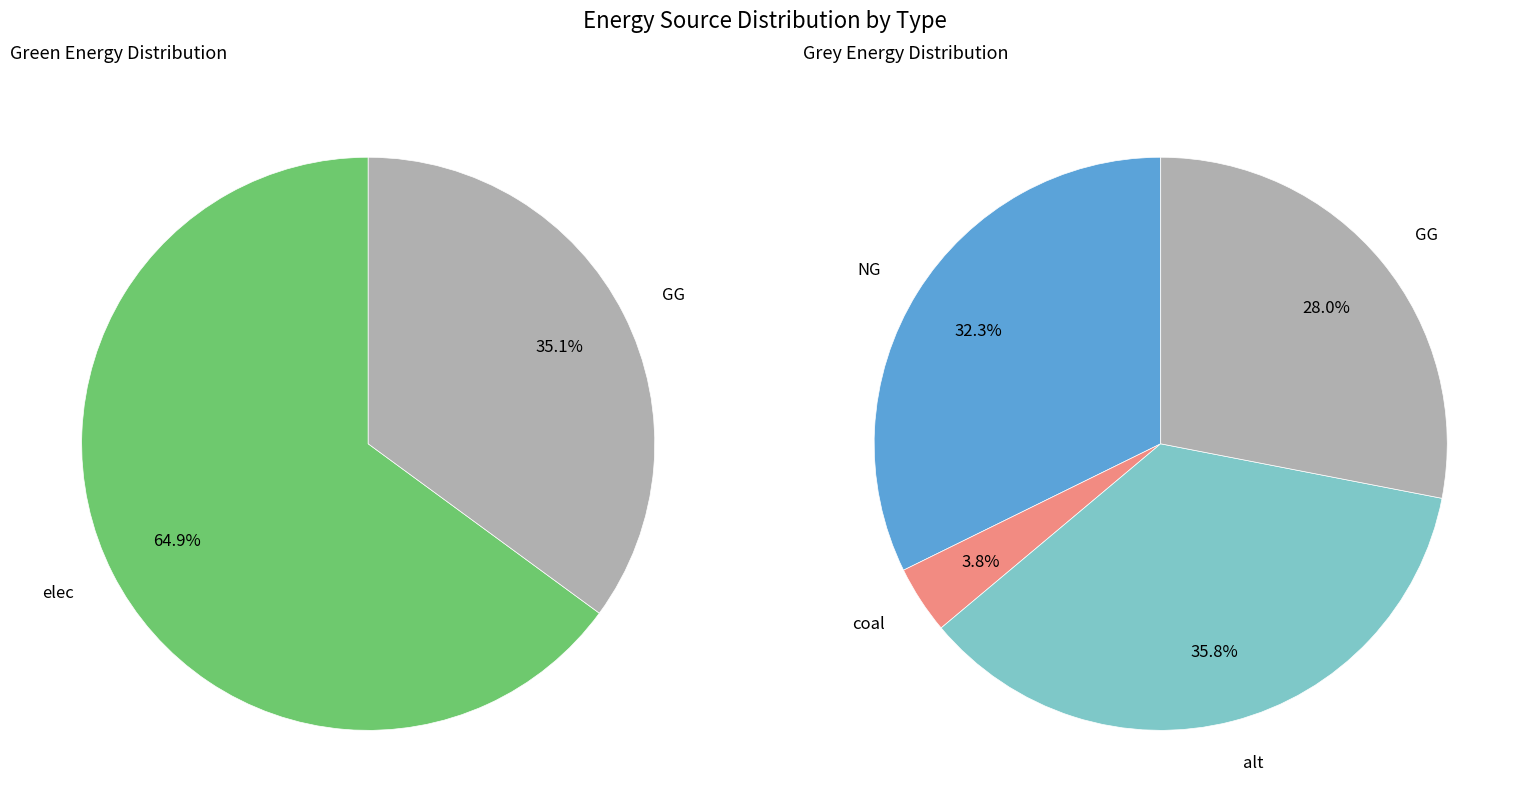

Is the sum of 3 and grey_values greater than half?

No